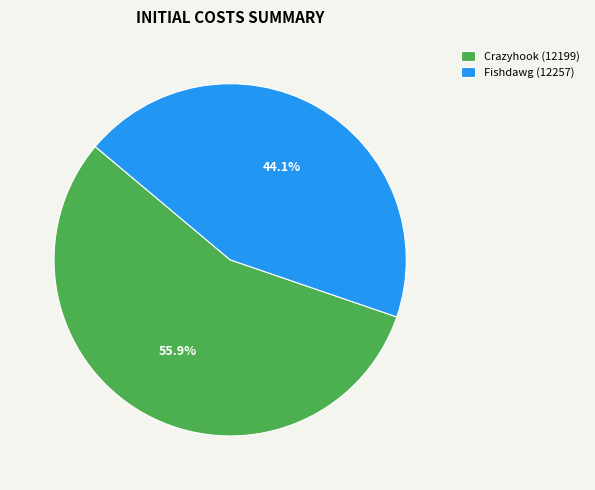

To the nearest percent, what is the average slice percentage?

50%